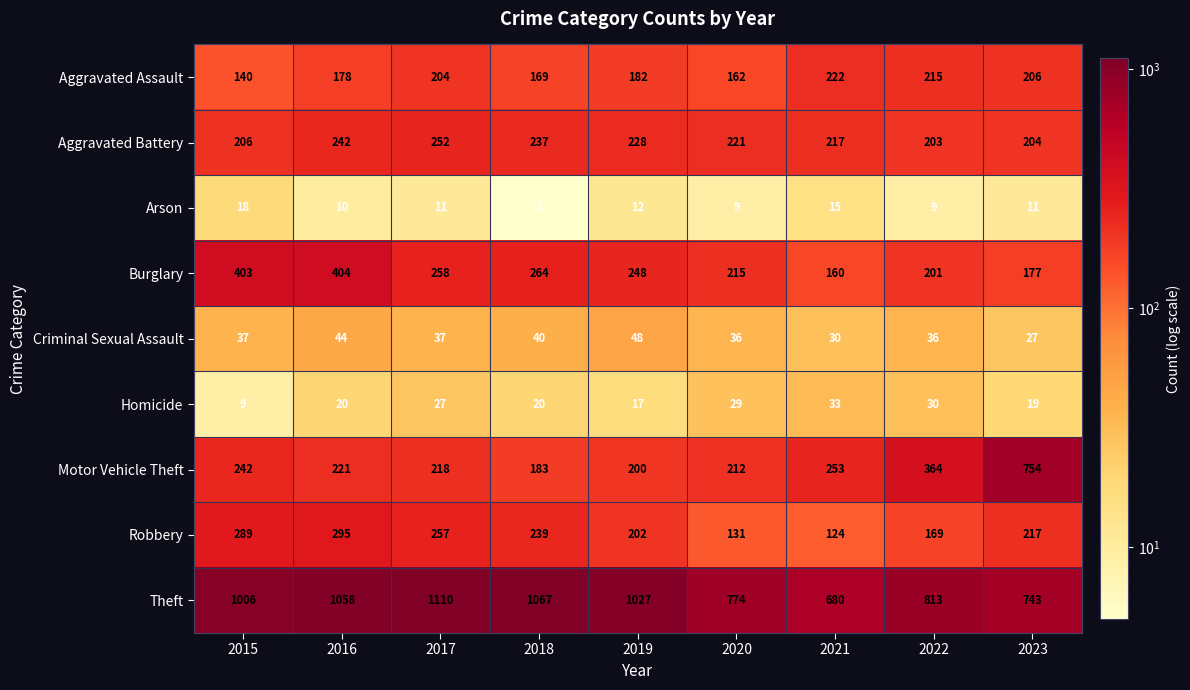

What is the spread (max minus min) of values at 2020?

765